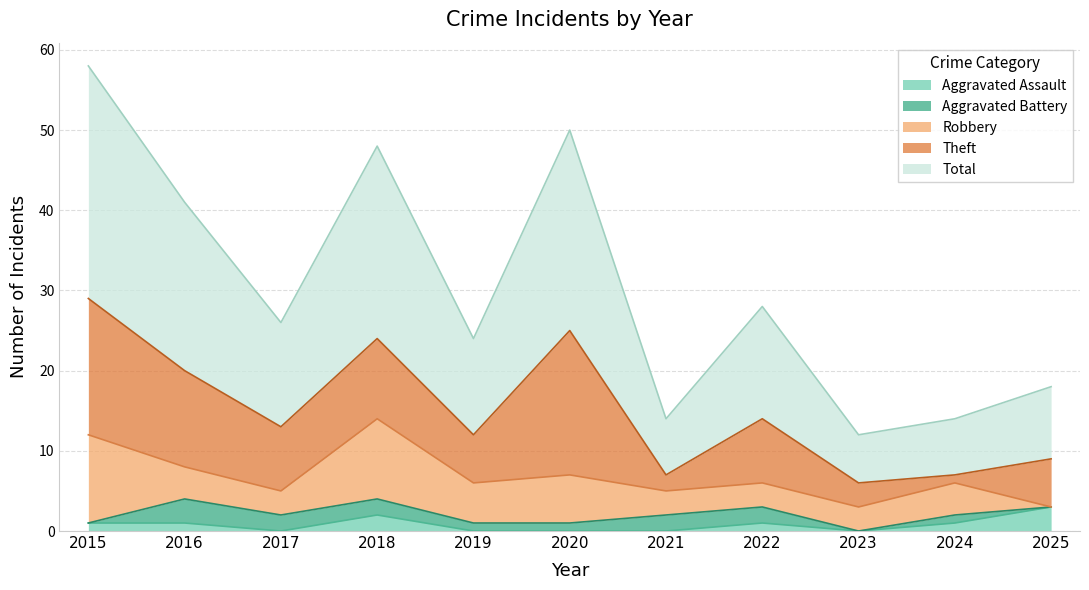

Where is Aggravated Battery nearest to the value 1?

2019